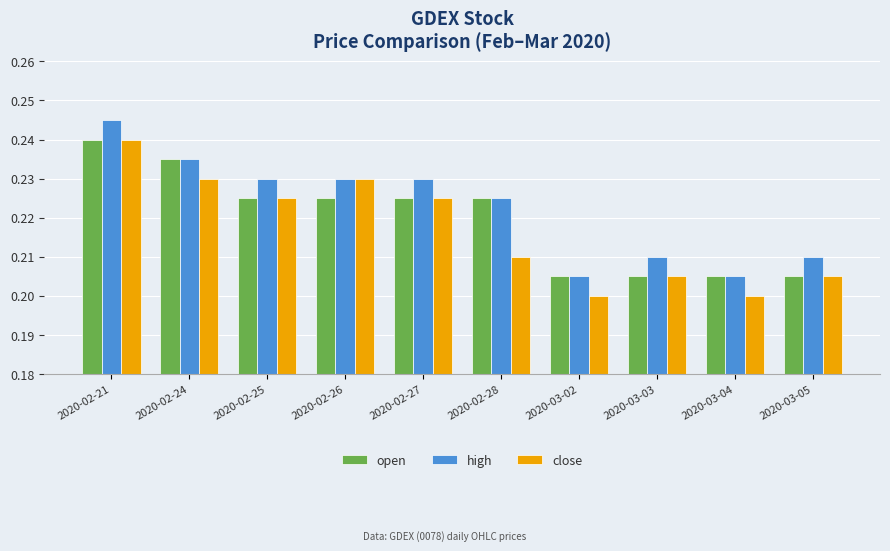

True or false: open has a value of 0.3 at 2020-03-02.

False